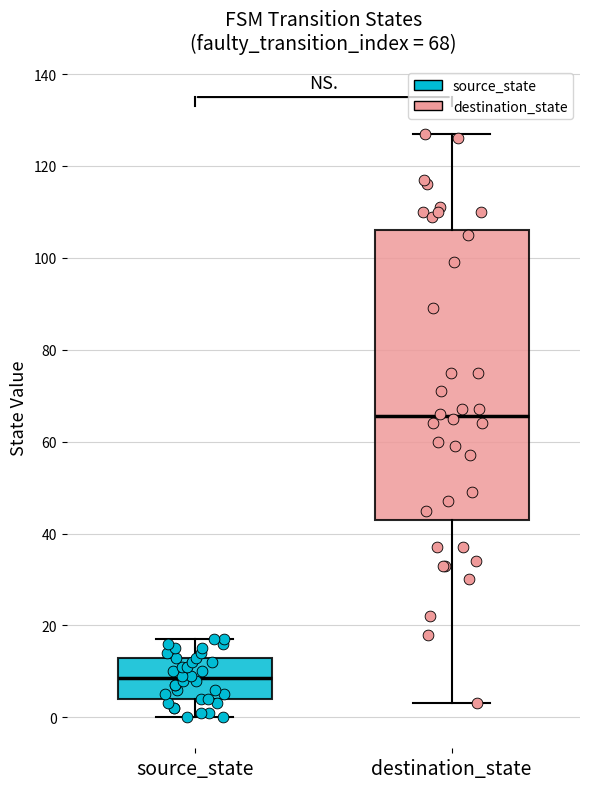

Which box has the highest median line?

destination_state